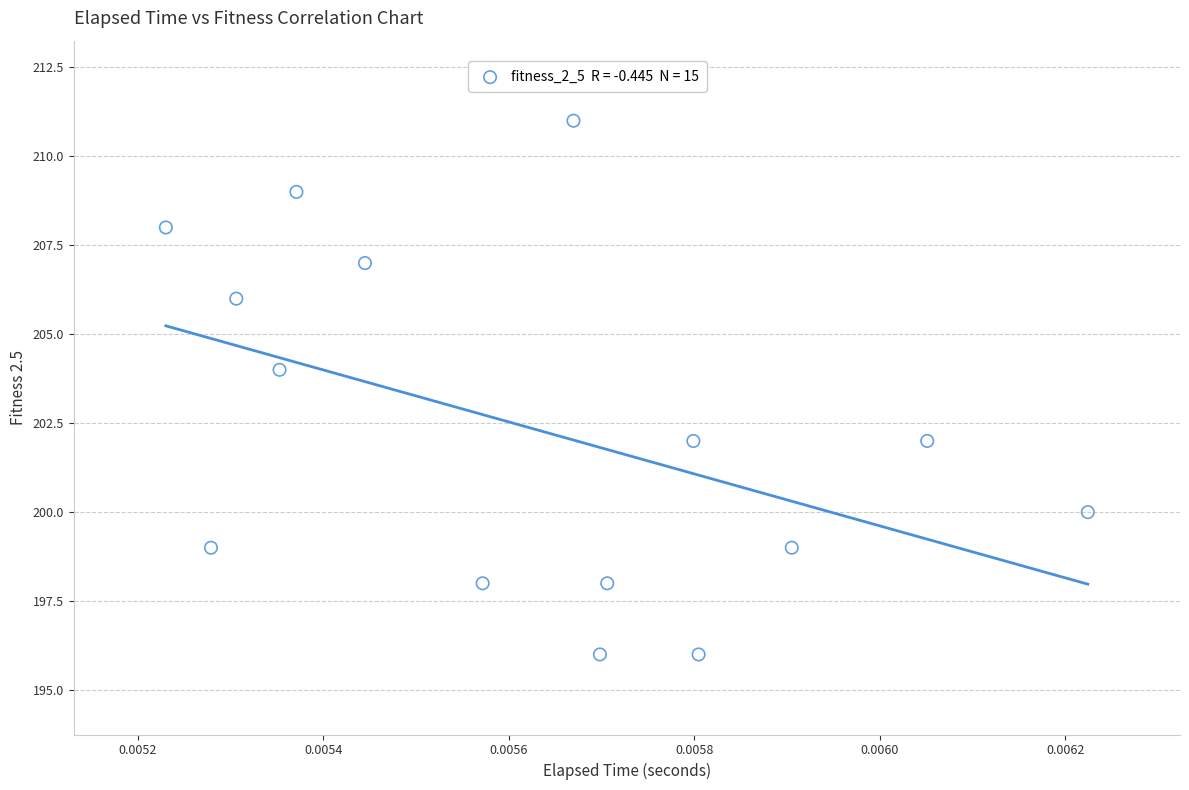

What is the range of Y values (max minus min)?

15